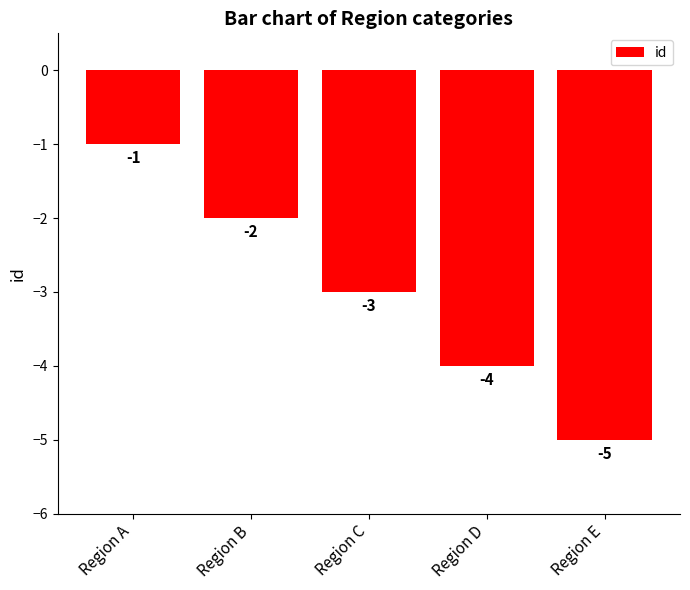

Reading left to right, extract all data points from this chart.

Region A=-1	Region B=-2	Region C=-3	Region D=-4	Region E=-5